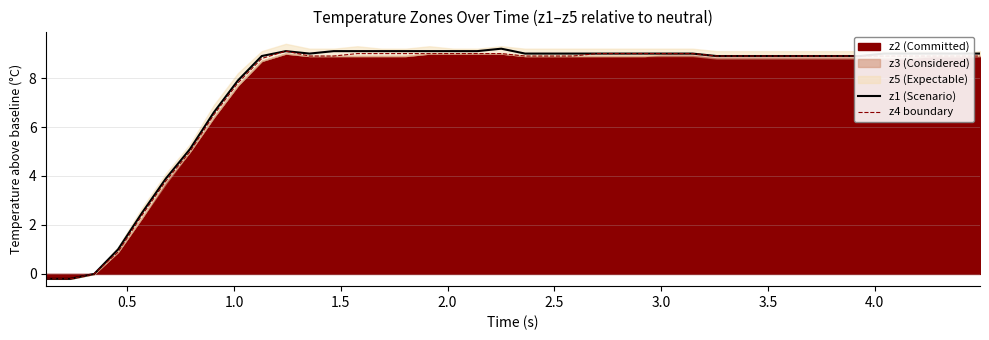

True or false: z4 and z1 intersect in this chart.

False